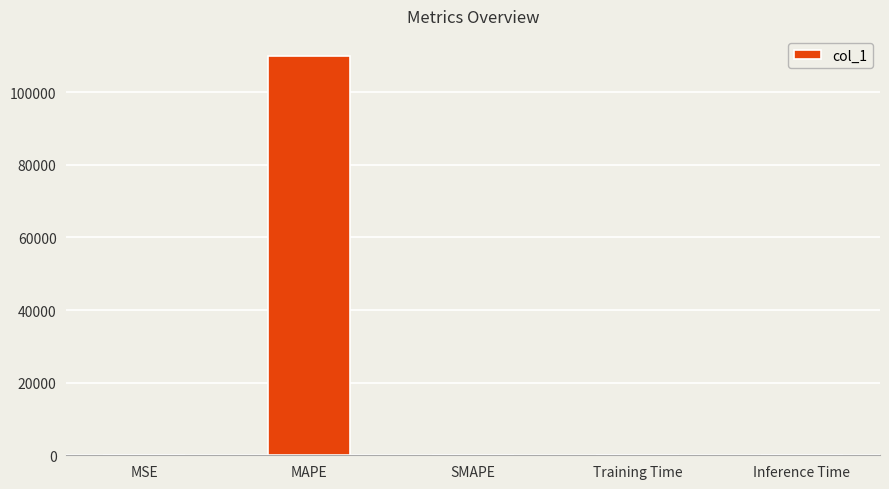

What is the approximate value at SMAPE?

199.6